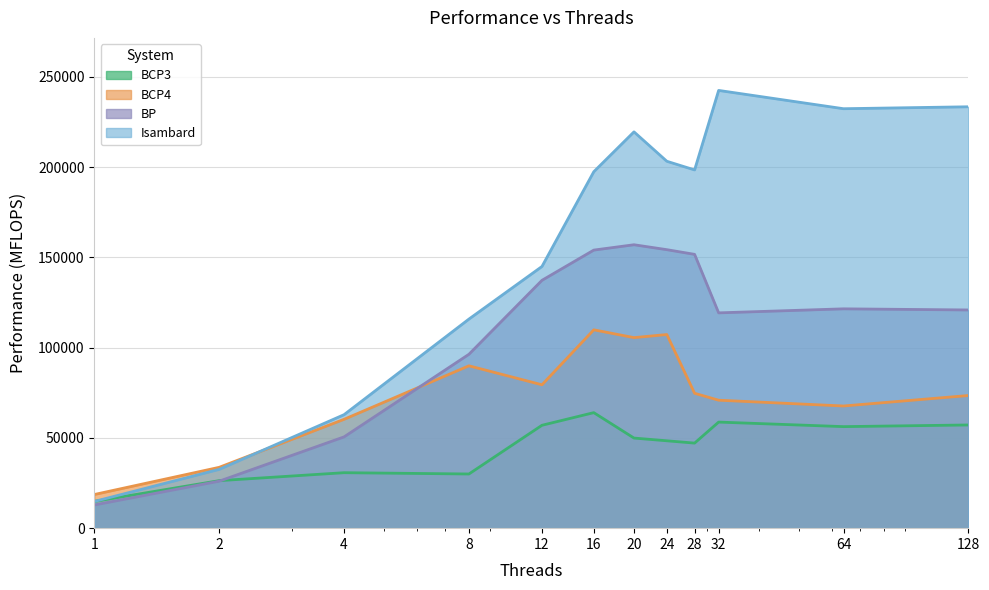

At 24, list the series in order from largest to smallest.

Isambard, BP, BCP4, BCP3